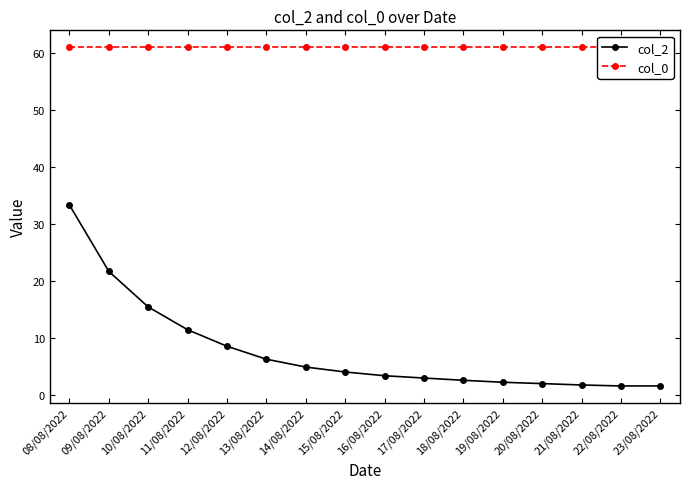

Reading right to left, extract all data points from this chart.

col_2: 1.6	1.6	1.7	2.0	2.2	2.6	2.9	3.4	4.0	4.9	6.2	8.5	11.4	15.4	21.7	33.3
col_0: 61.0	61.0	61.0	61.0	61.0	61.0	61.0	61.0	61.0	61.0	61.0	61.0	61.0	61.0	61.0	61.0